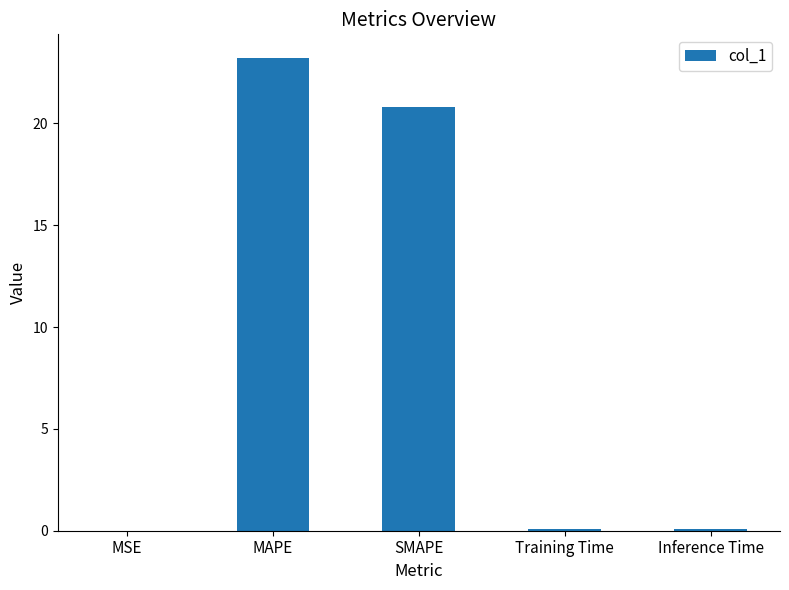

The value at MAPE is 23.2. True or false?

True